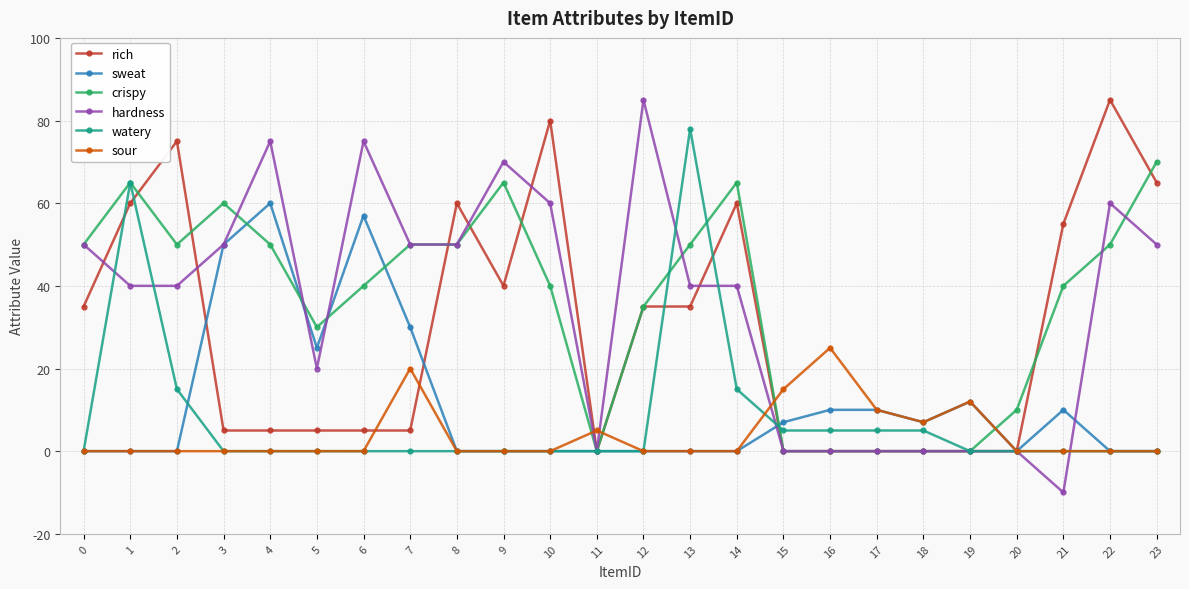

Is it true that sweat equals 10 at 17?

True